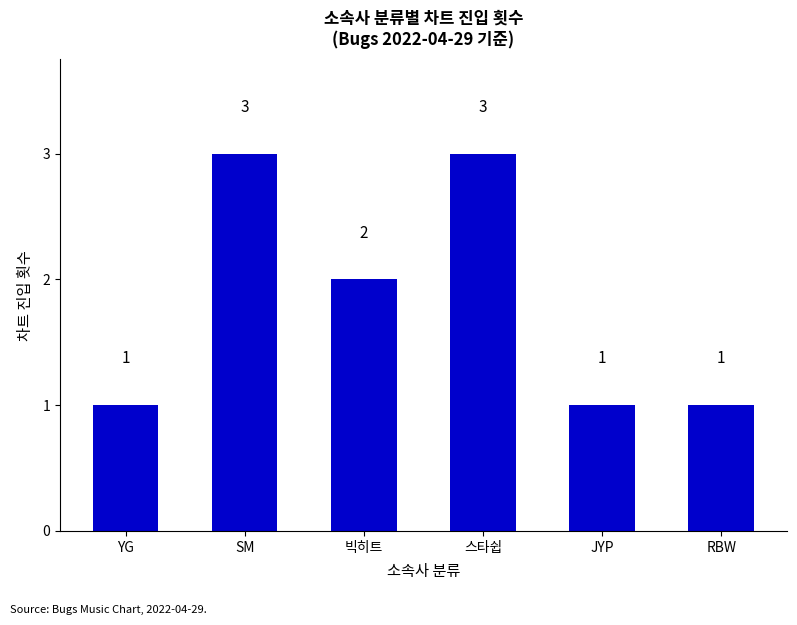

What position from the left is SM?

2